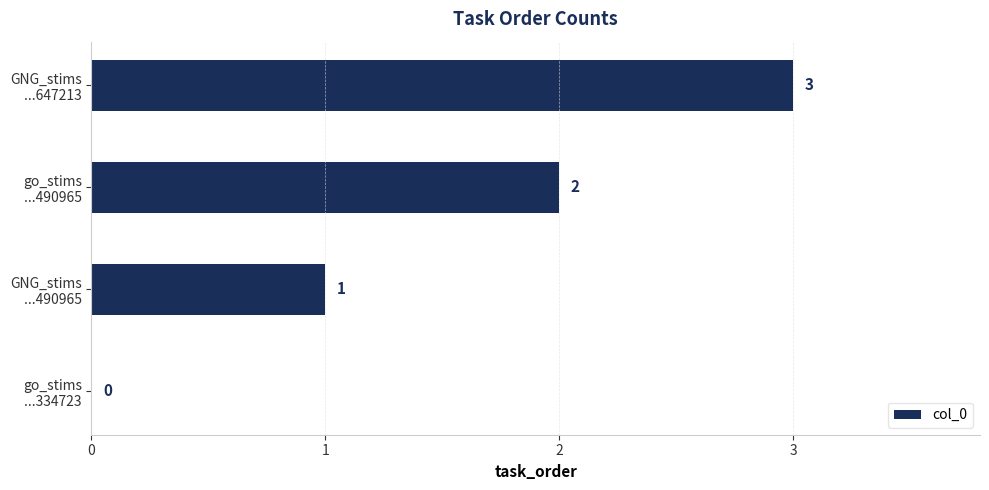

What is the maximum value shown in the chart?

3